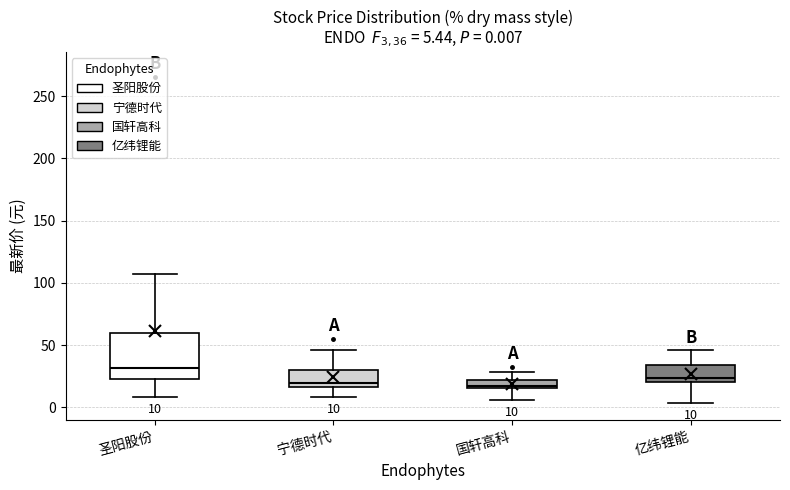

Which box has the highest median line?

圣阳股份